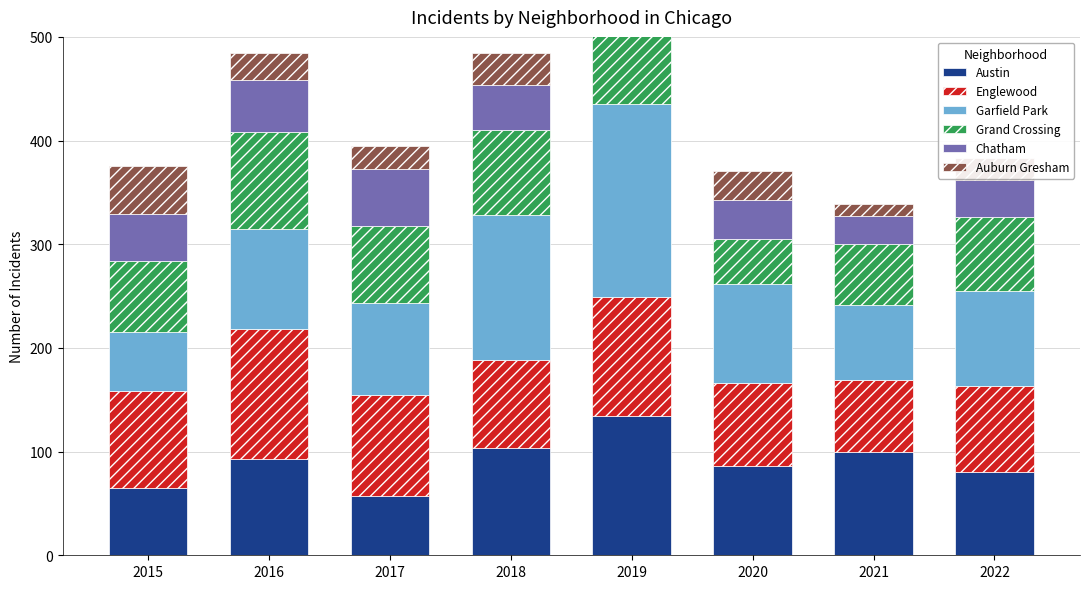

Reading right to left, transcribe all the data shown in this chart.

Austin: 2022=80	2021=100	2020=86	2019=134	2018=103	2017=57	2016=93	2015=65
Englewood: 2022=83	2021=69	2020=80	2019=115	2018=85	2017=98	2016=125	2015=93
Garfield Park: 2022=92	2021=72	2020=96	2019=186	2018=140	2017=88	2016=97	2015=57
Grand Crossing: 2022=71	2021=59	2020=43	2019=78	2018=82	2017=75	2016=93	2015=69
Chatham: 2022=36	2021=27	2020=38	2019=51	2018=44	2017=55	2016=50	2015=45
Auburn Gresham: 2022=21	2021=12	2020=28	2019=22	2018=30	2017=22	2016=26	2015=46